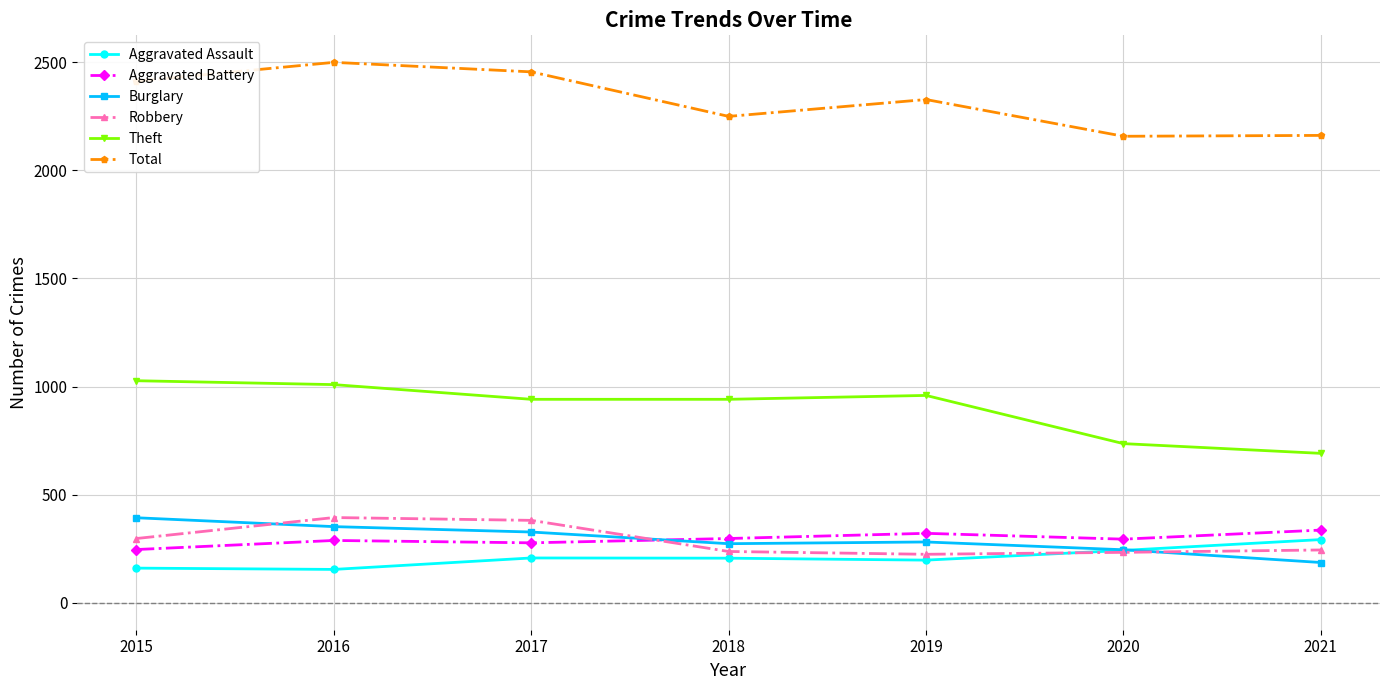

True or false: Robbery and Theft intersect in this chart.

False